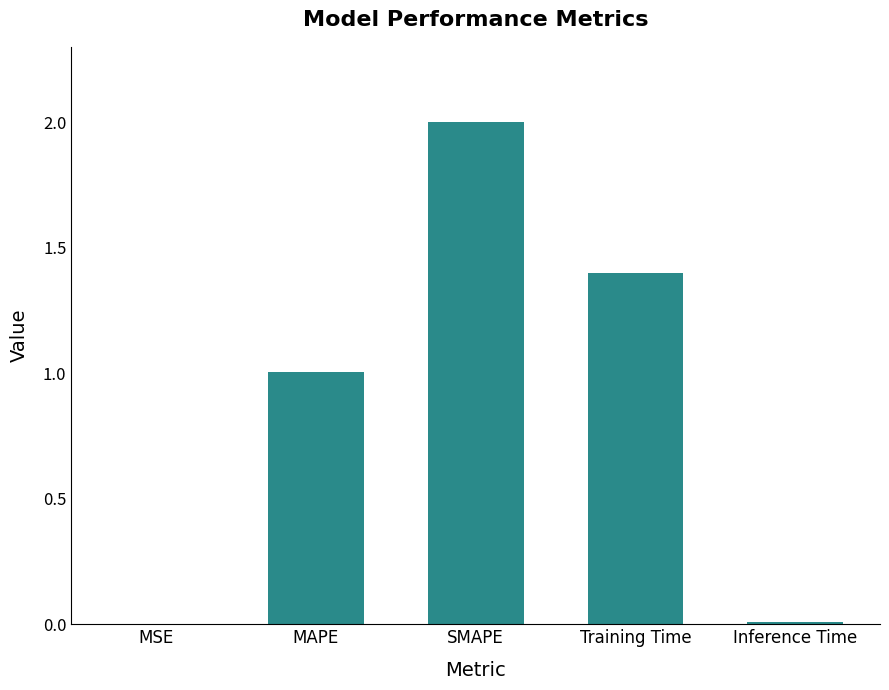

What is the sum of all values?

4.4